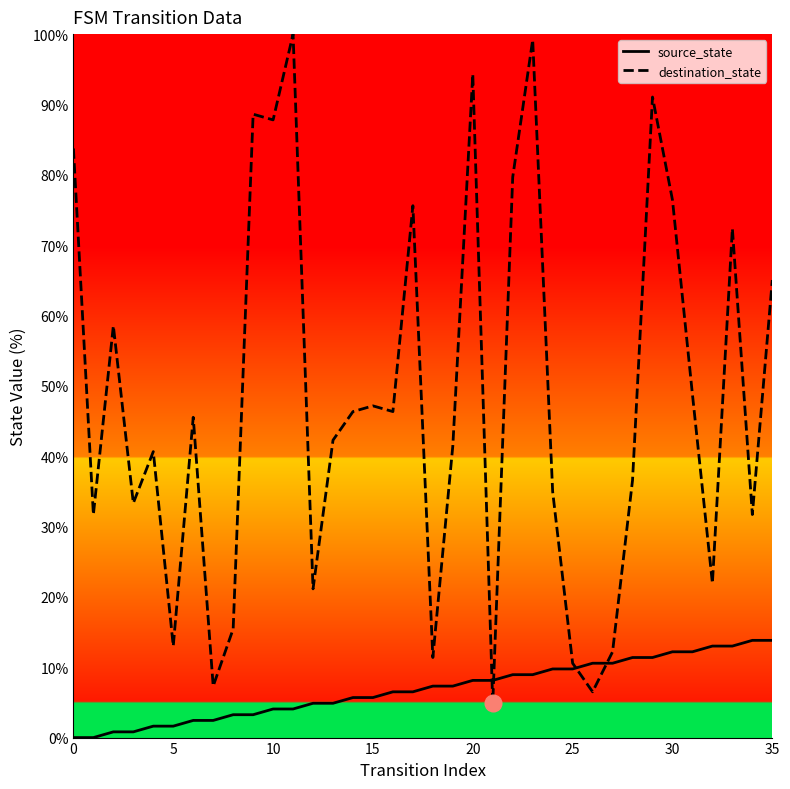

What is the difference between the maximum and second lowest values in the source_state series?

13.8